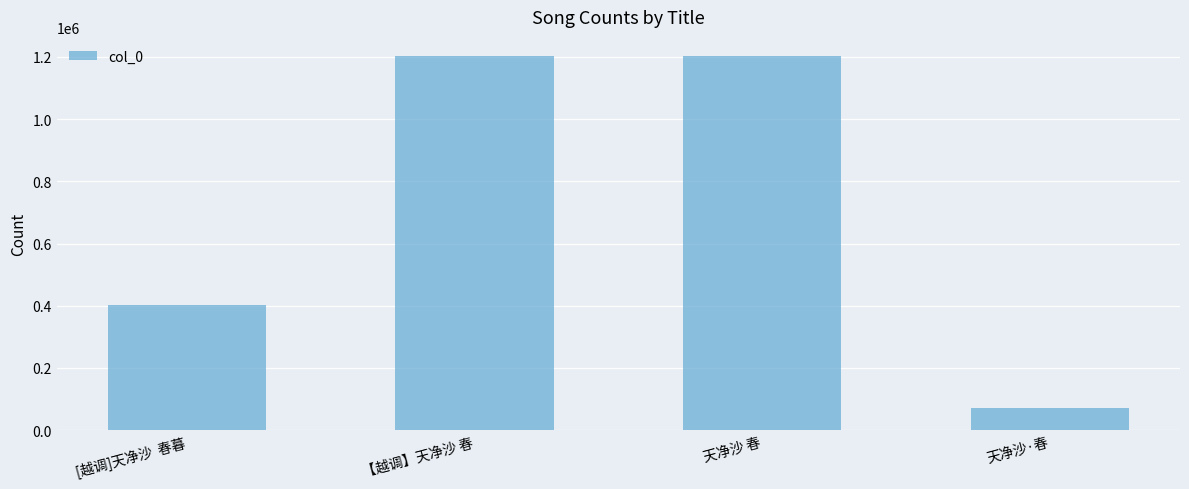

What is the smallest value displayed?

72141